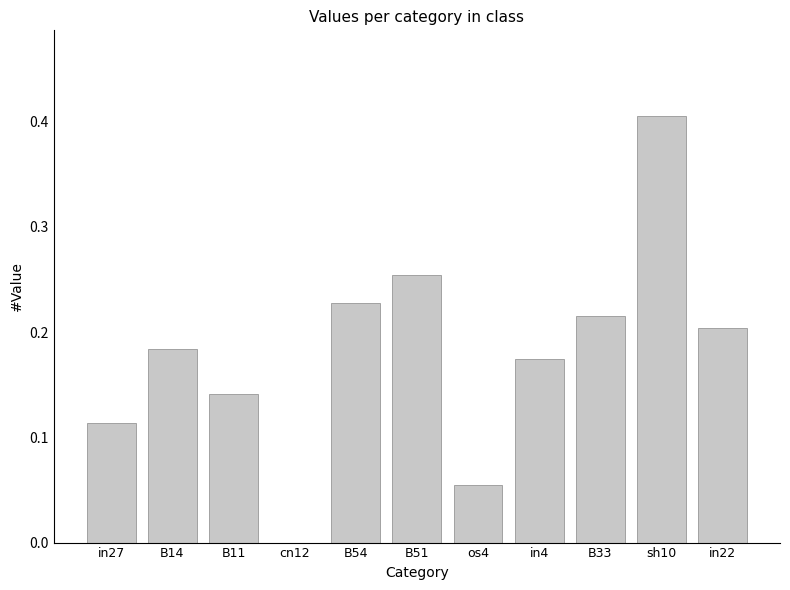

What is the sum of all values?

2.0